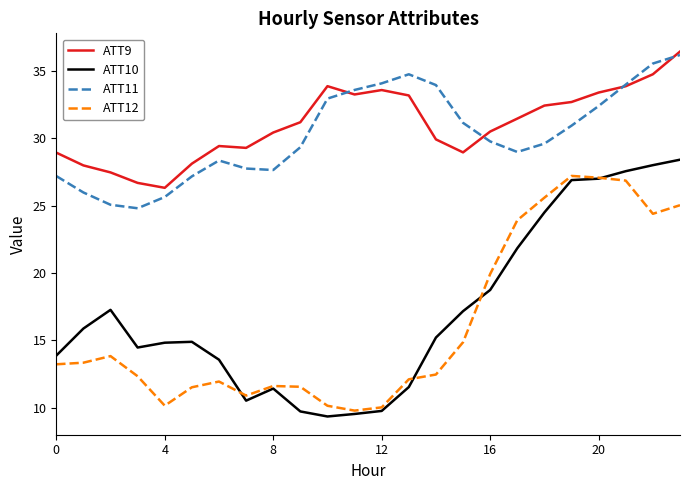

What is the maximum value for ATT11?

36.2